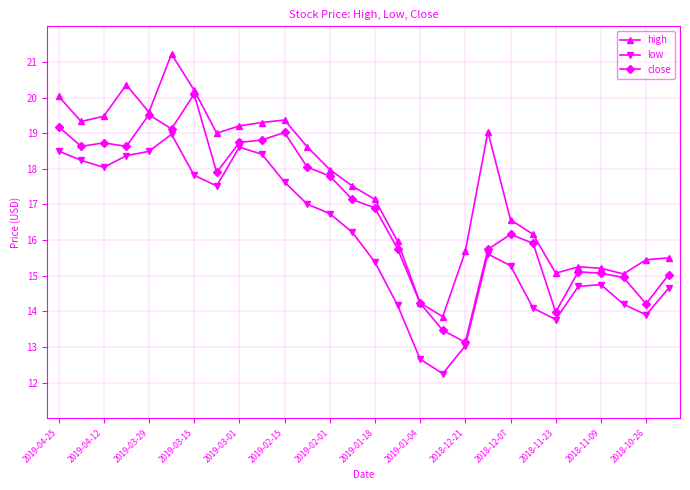

Which series has the largest range (max minus min)?

high